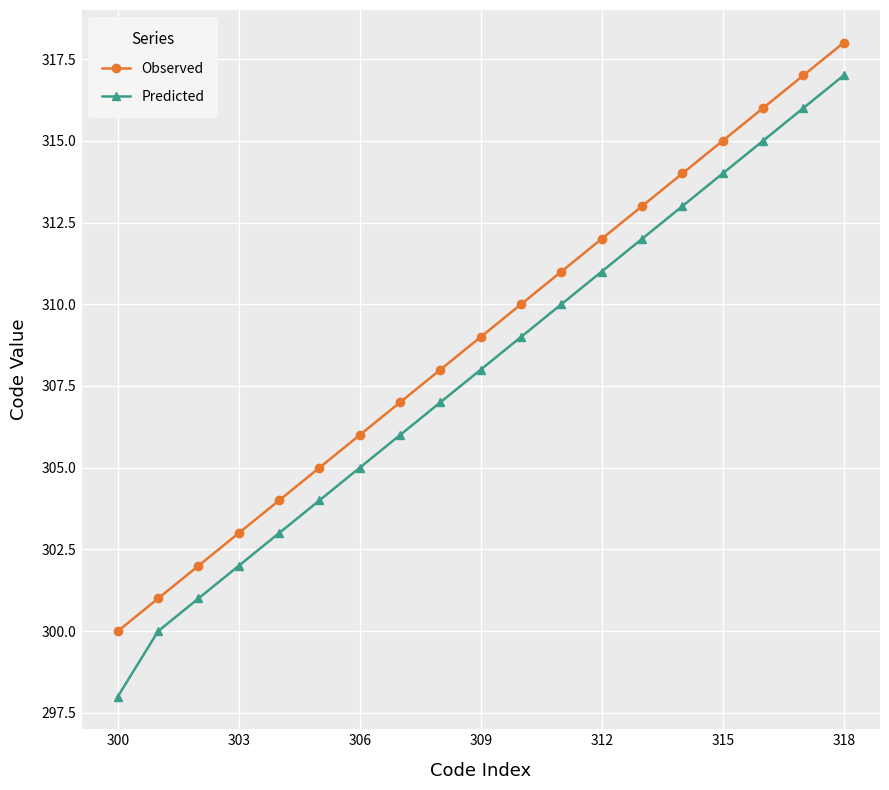

Which series has the largest range (max minus min)?

Predicted